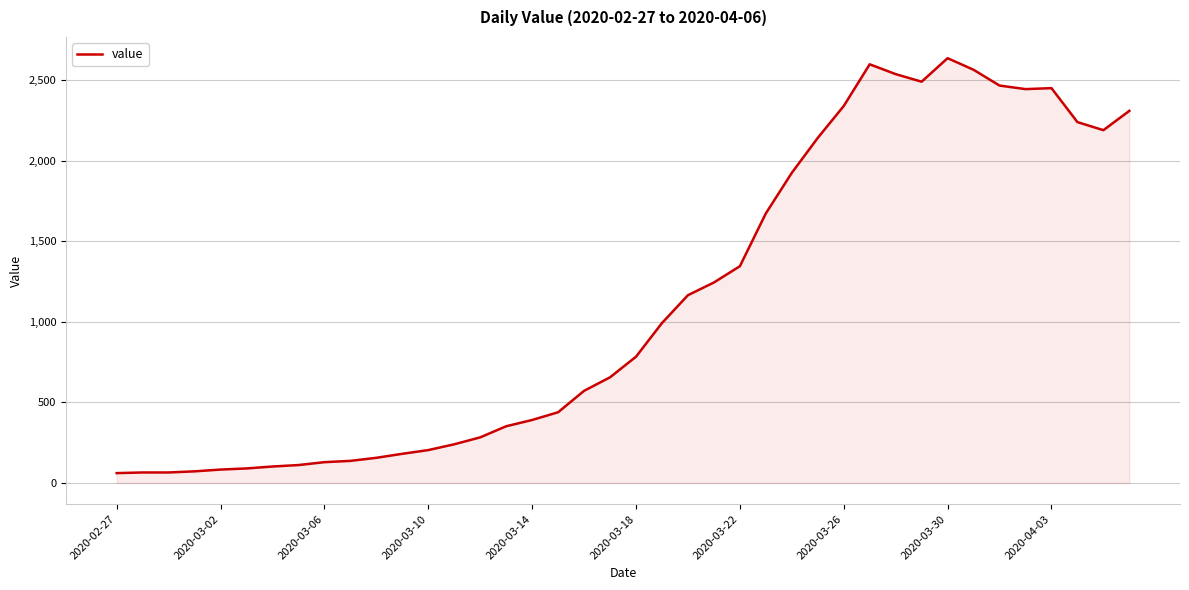

What is the smallest value displayed?

61